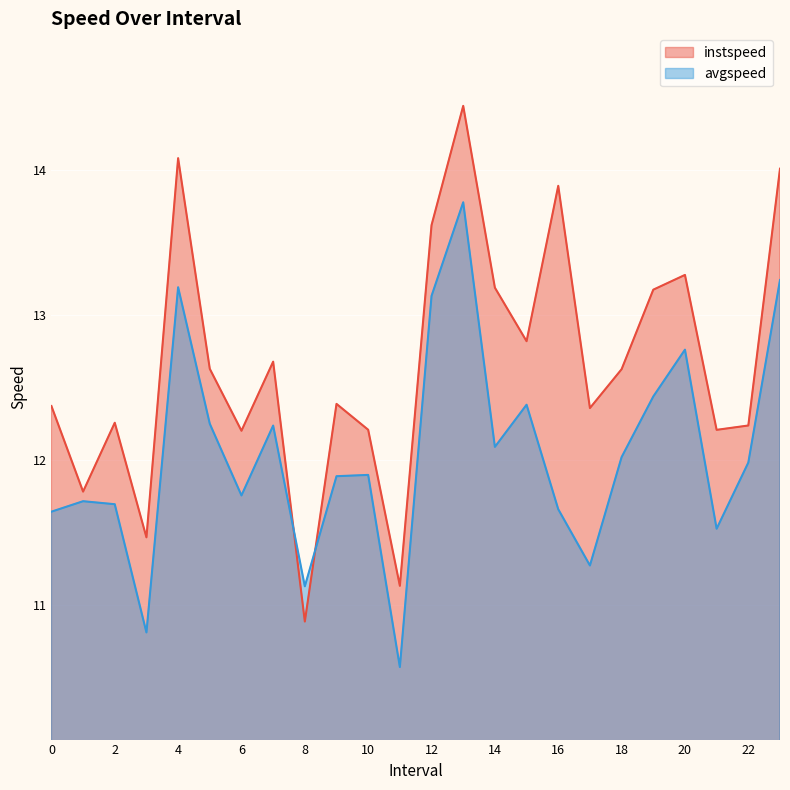

What is the maximum value for instspeed?

14.4